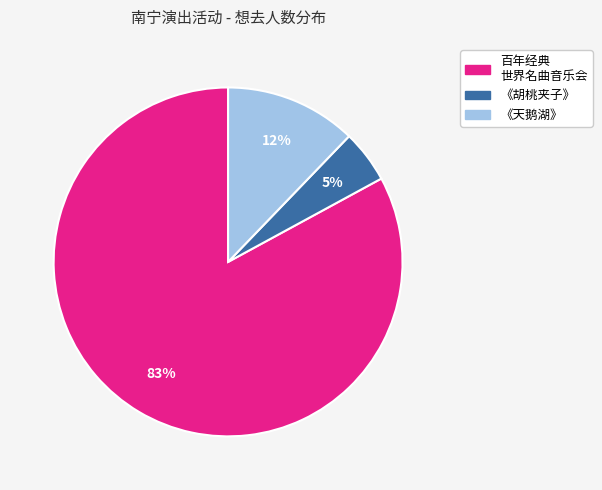

To the nearest percent, what is the difference between the largest and smallest slice percentages?

78%